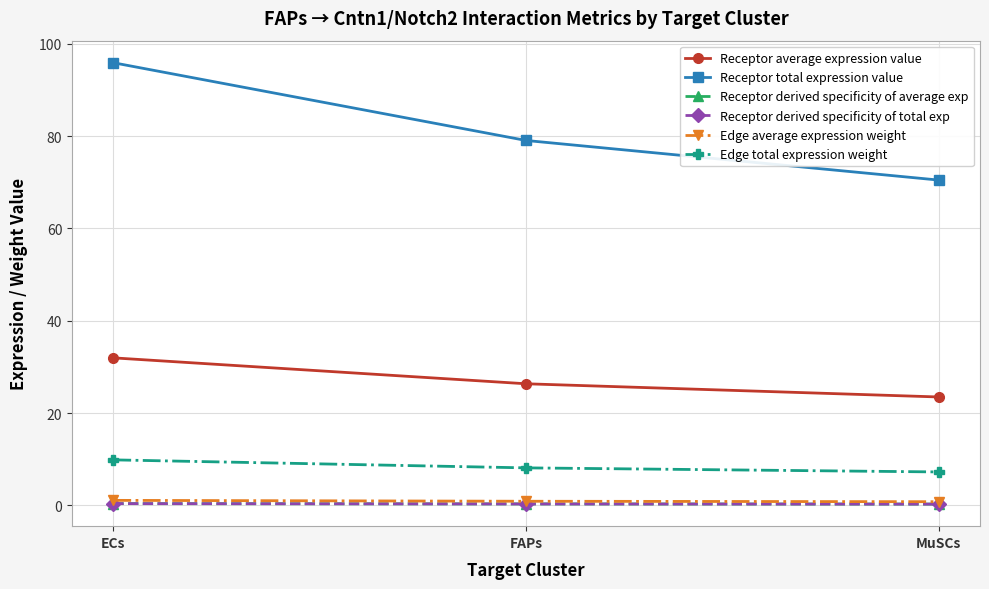

The value of Receptor average expression value at MuSCs is 31.9. True or false?

False